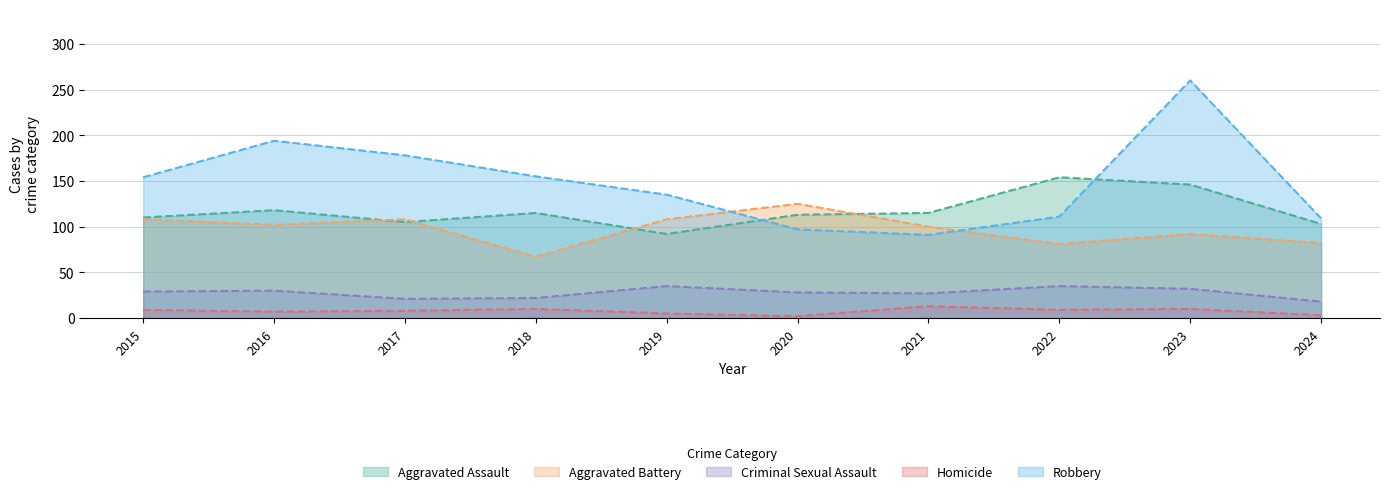

What is the difference between the maximum and minimum values in the Aggravated Assault series?

62